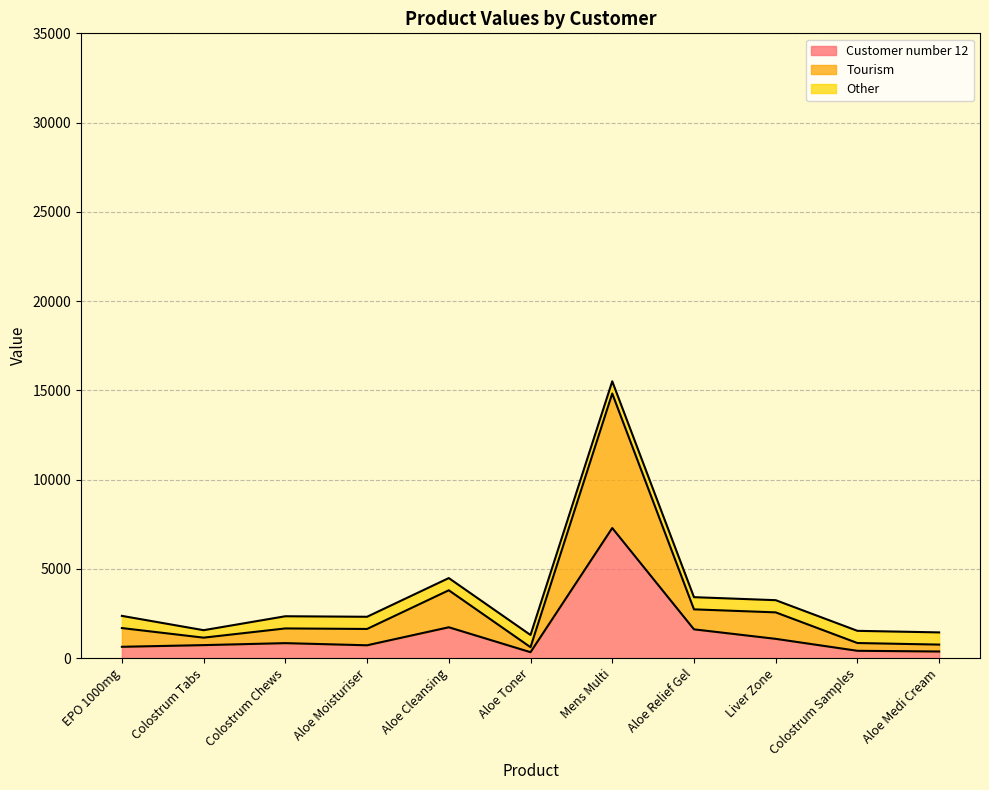

True or false: Tourism and Customer number 12 intersect in this chart.

False